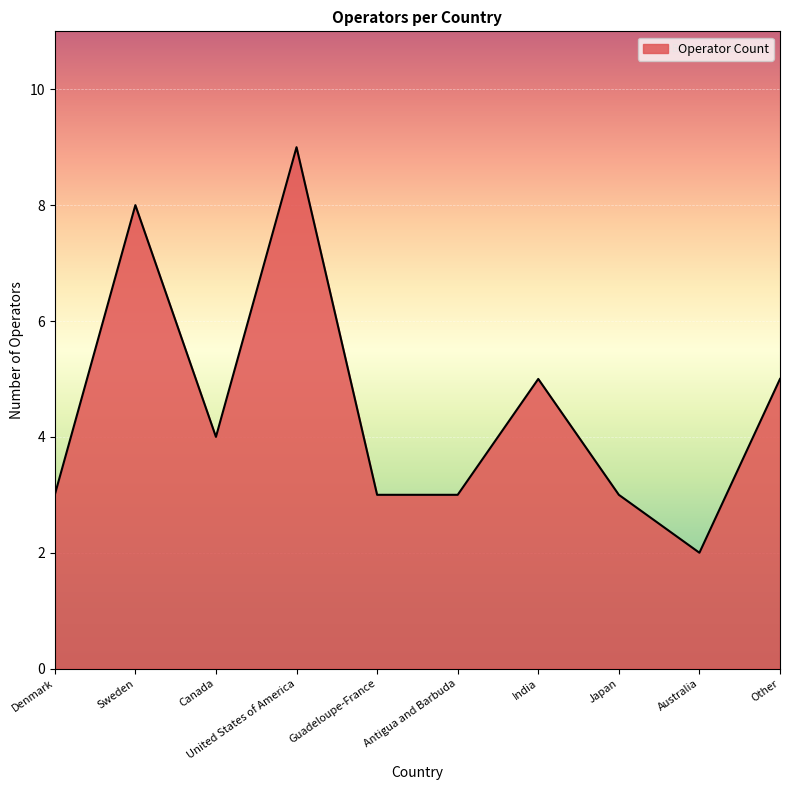

At which category does the chart reach its minimum across all series?

Australia